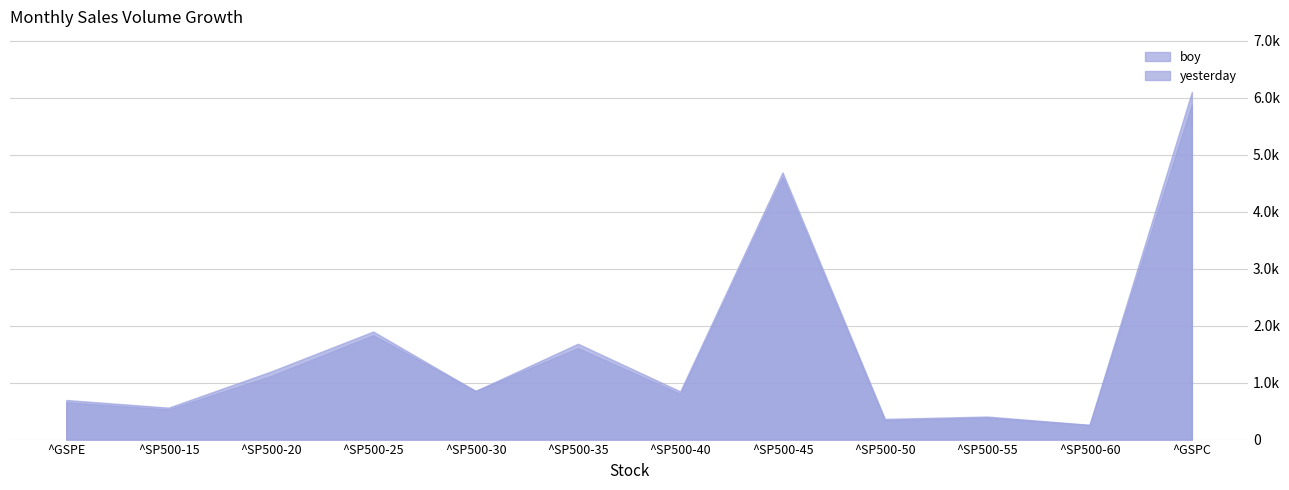

True or false: boy has more than 2 interior local peaks.

True